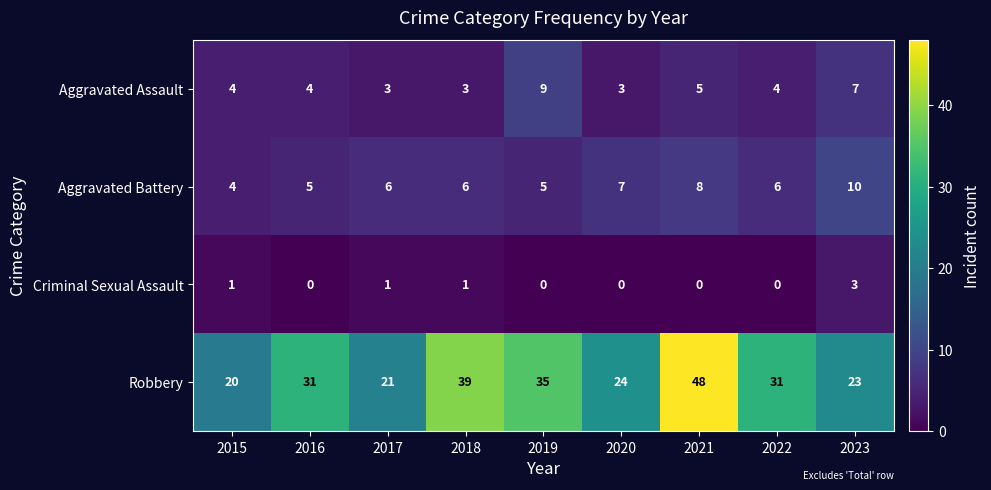

The Aggravated Battery series shows 8 at 2019. True or false?

False